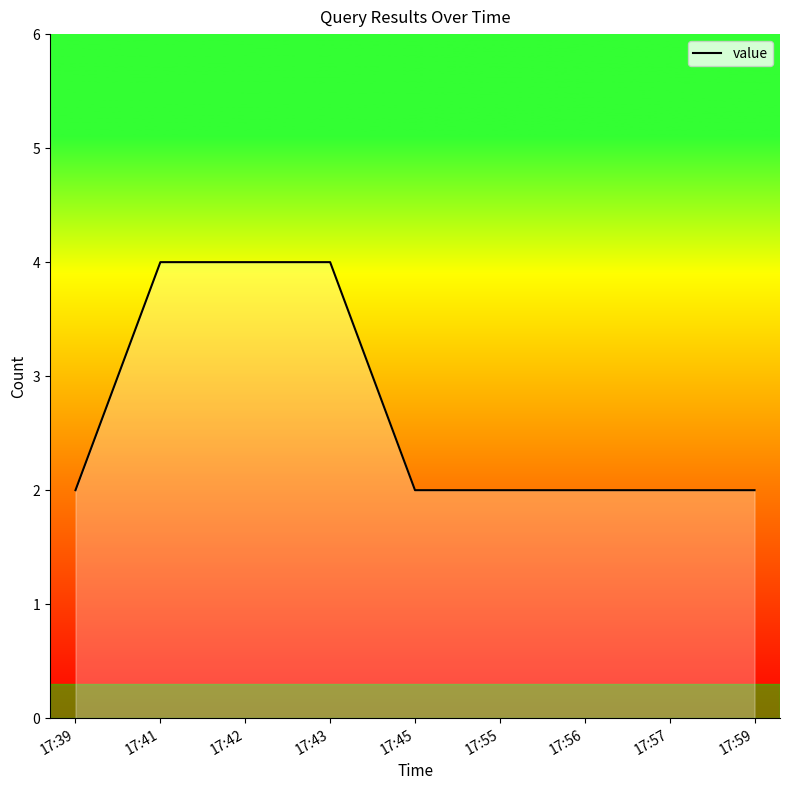

What is the greatest value displayed?

4